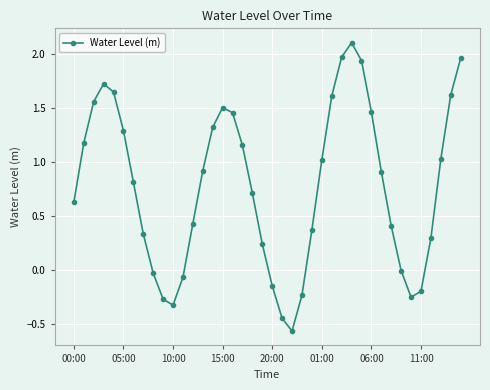

What is the difference between the second highest and minimum values?

2.5